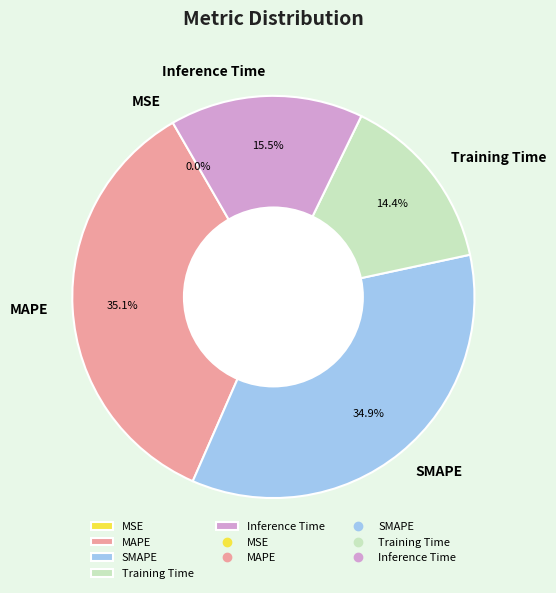

To the nearest percent, what portion does SMAPE represent?

35%